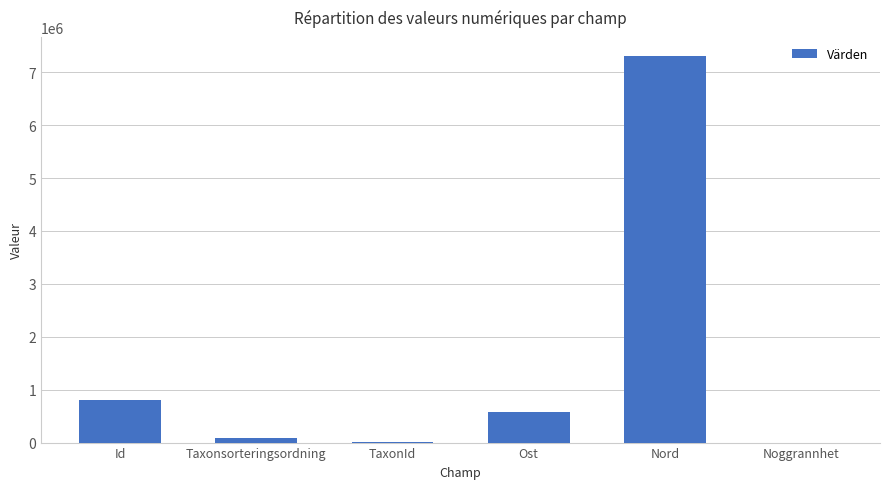

What is the sum of all values?

8766979